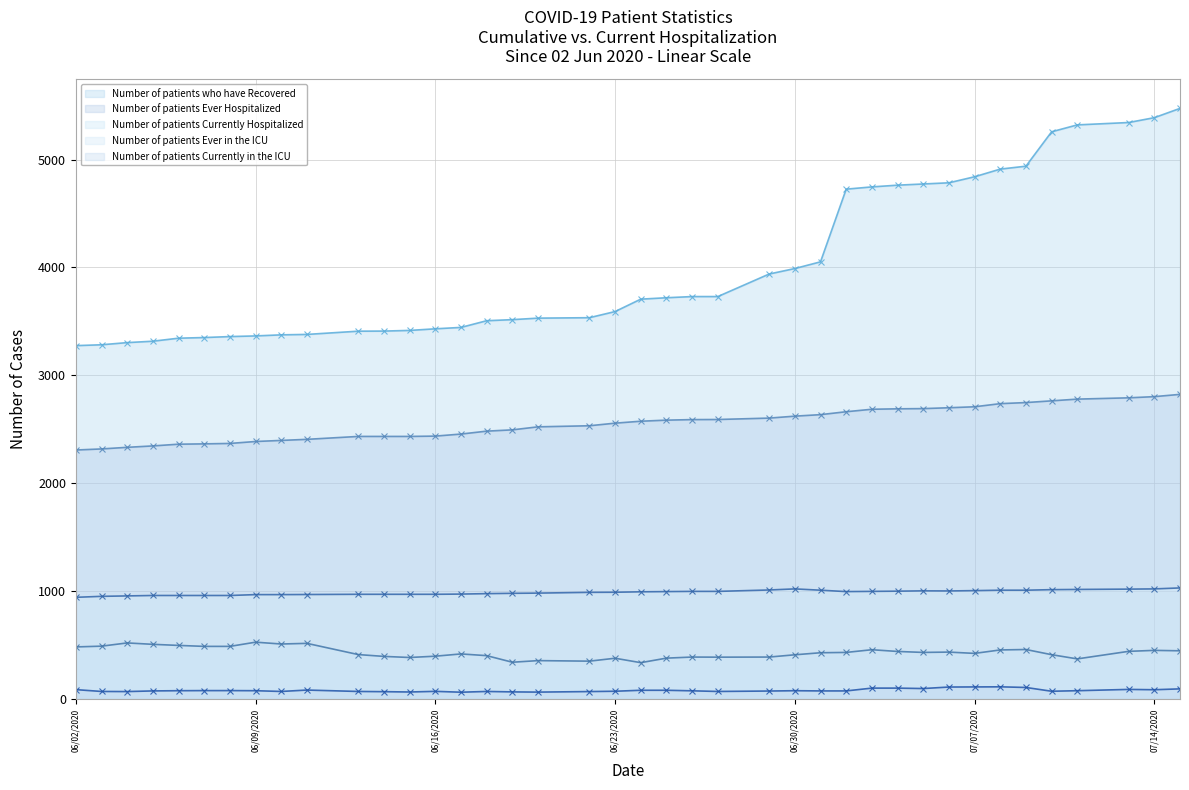

True or false: Number of patients who have Recovered and Number of patients Currently in the ICU intersect in this chart.

False